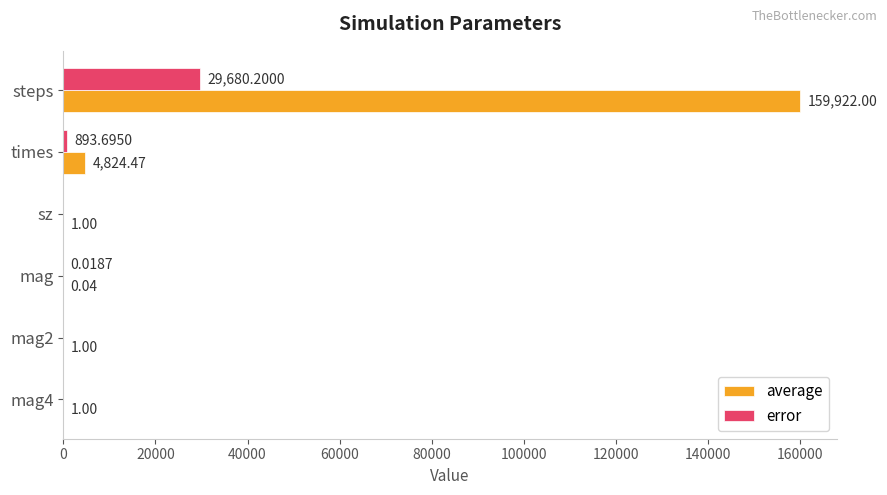

What is the total value across all series at steps?

189602.2